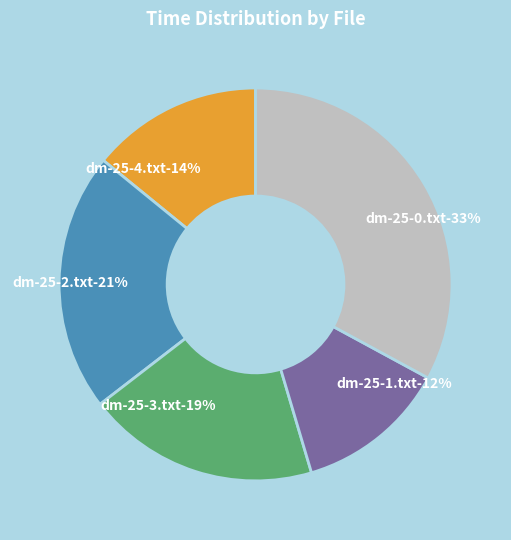

What is the change in value from distance-matrix-25-2.txt to distance-matrix-25-3.txt?

-0.6